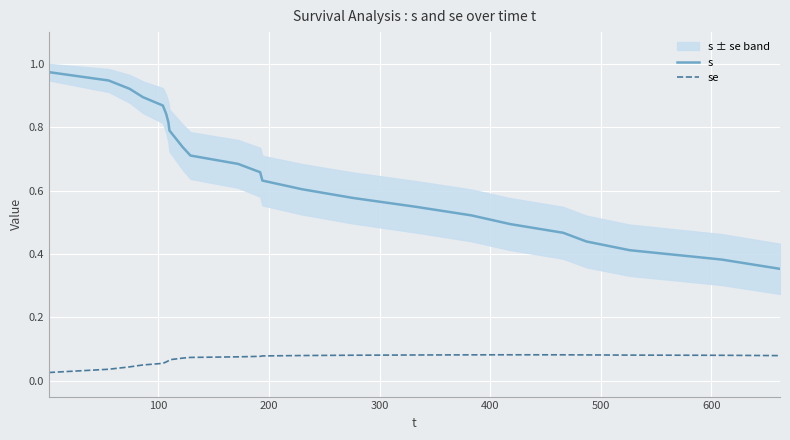

What is the value of the s point at the 4th from the left?

0.9